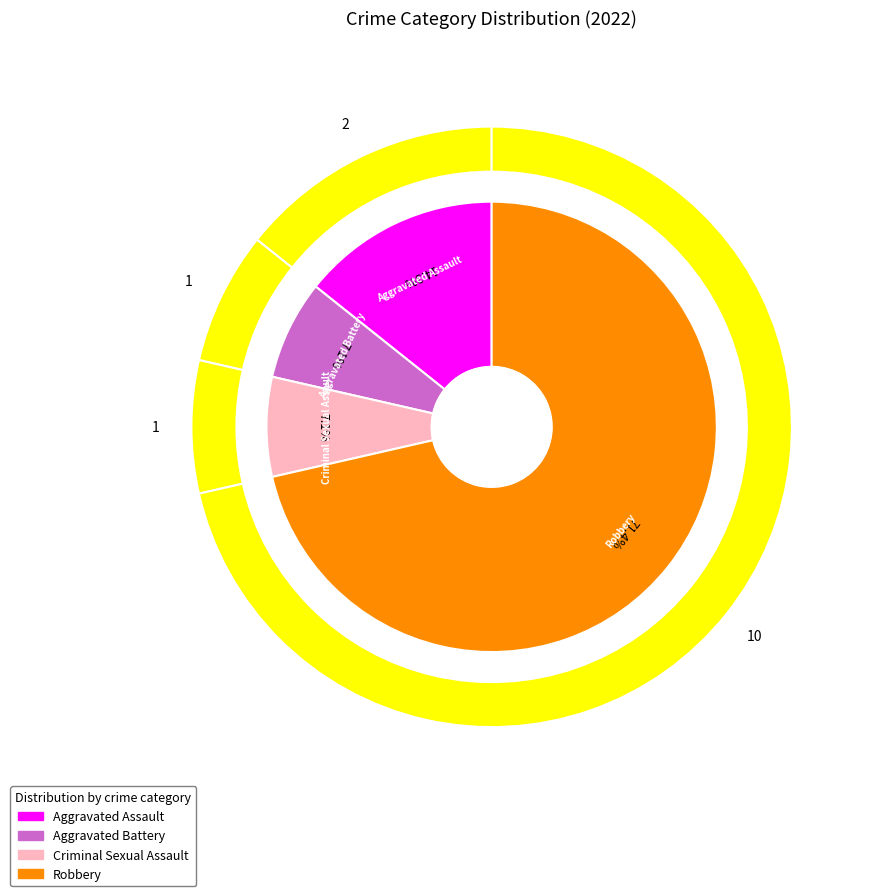

To the nearest percent, what is the difference between the largest and smallest slice percentages?

64%